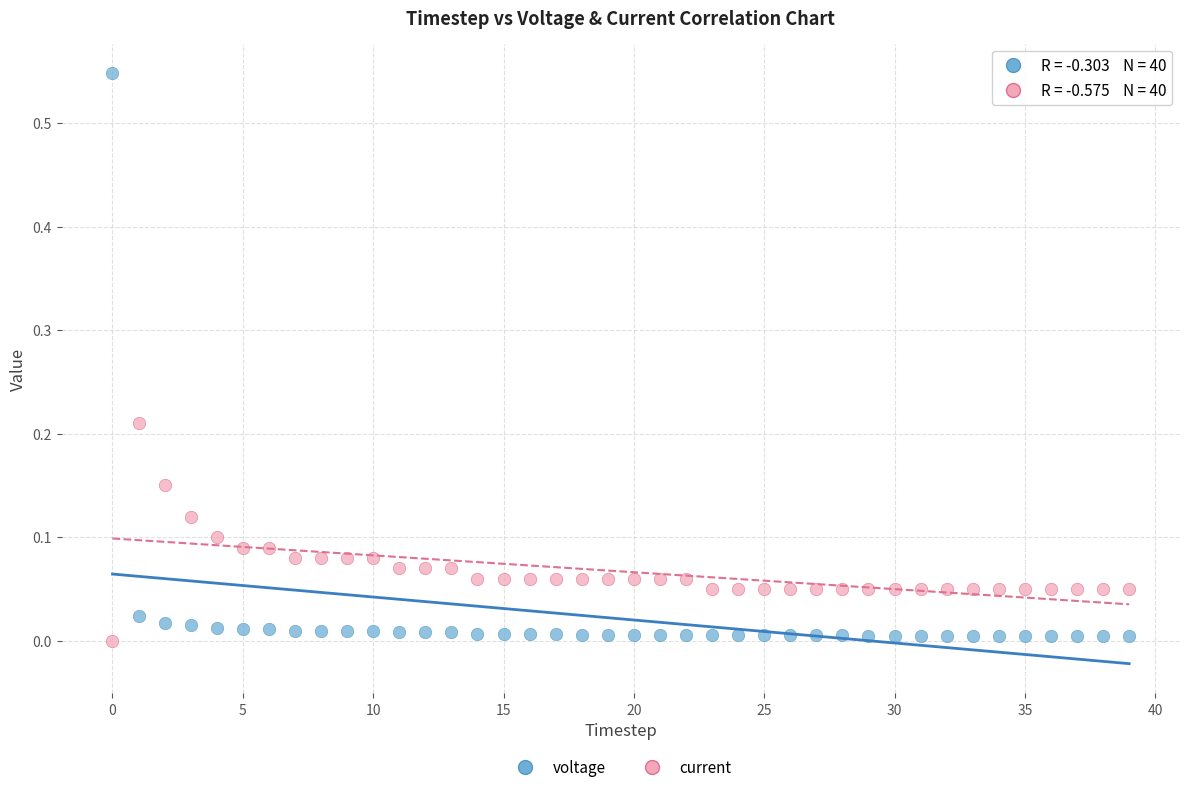

Which series has the widest spread of Y values?

voltage